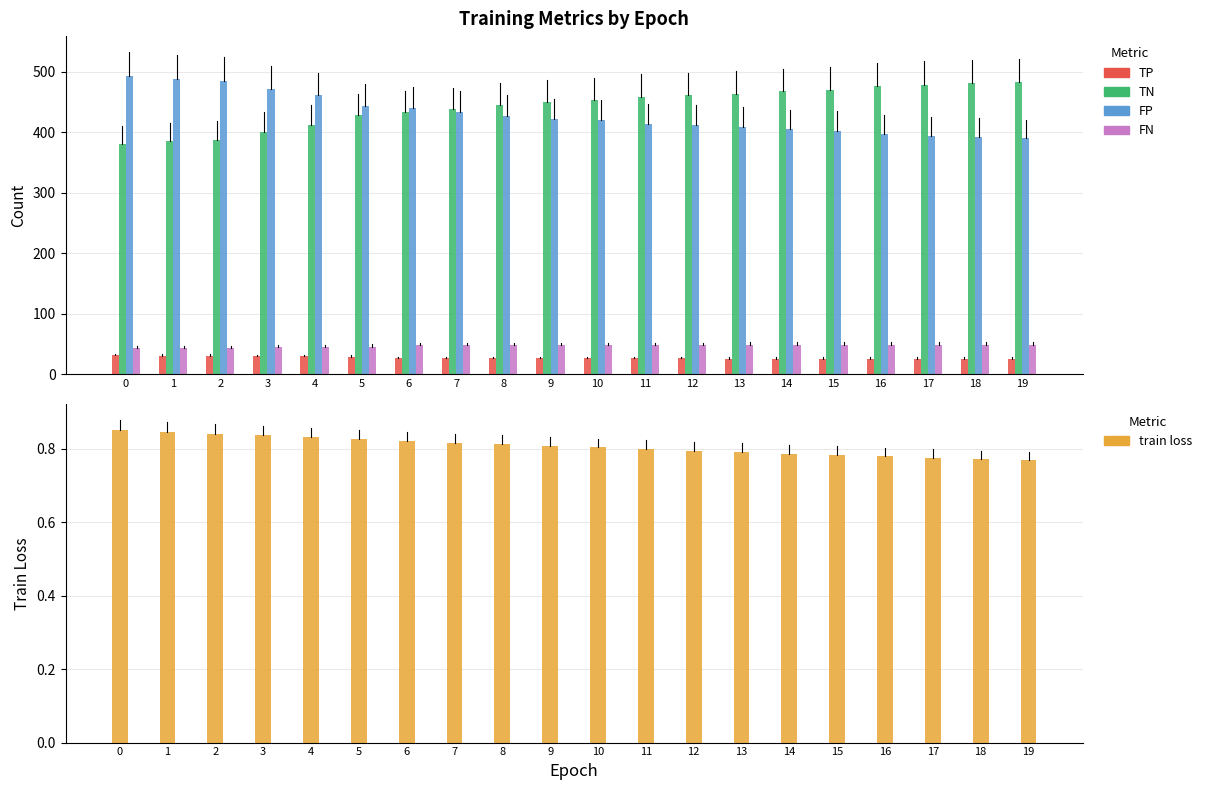

The TN series shows 566.1 at 1. True or false?

False